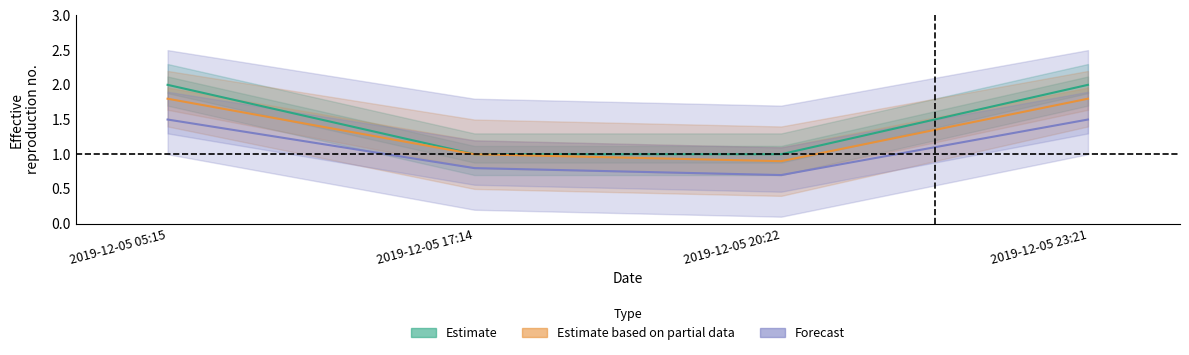

What is the difference between the maximum and second lowest values in the Estimate based on partial data series?

0.8